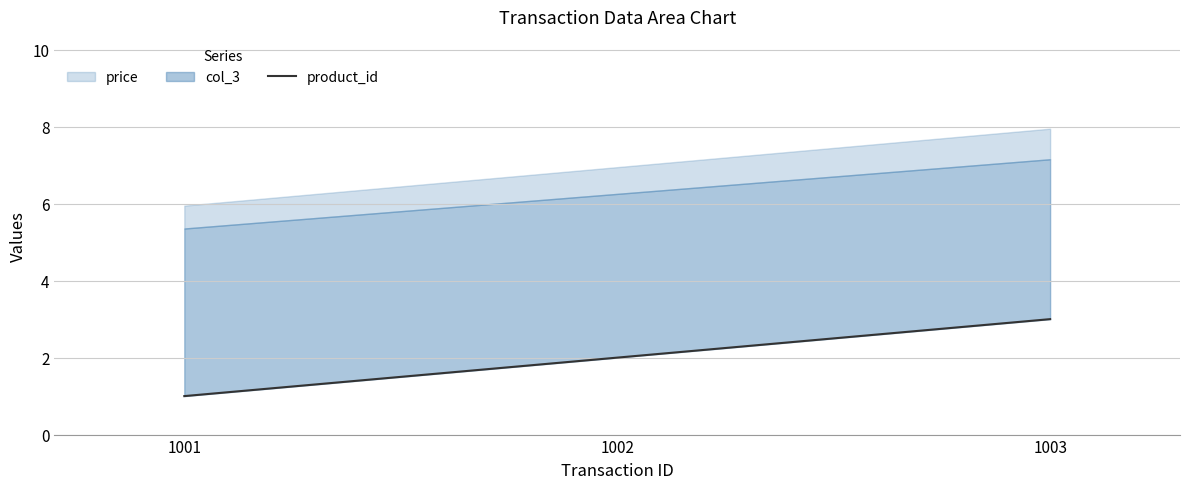

What is the value of the 1st point from the left?

1